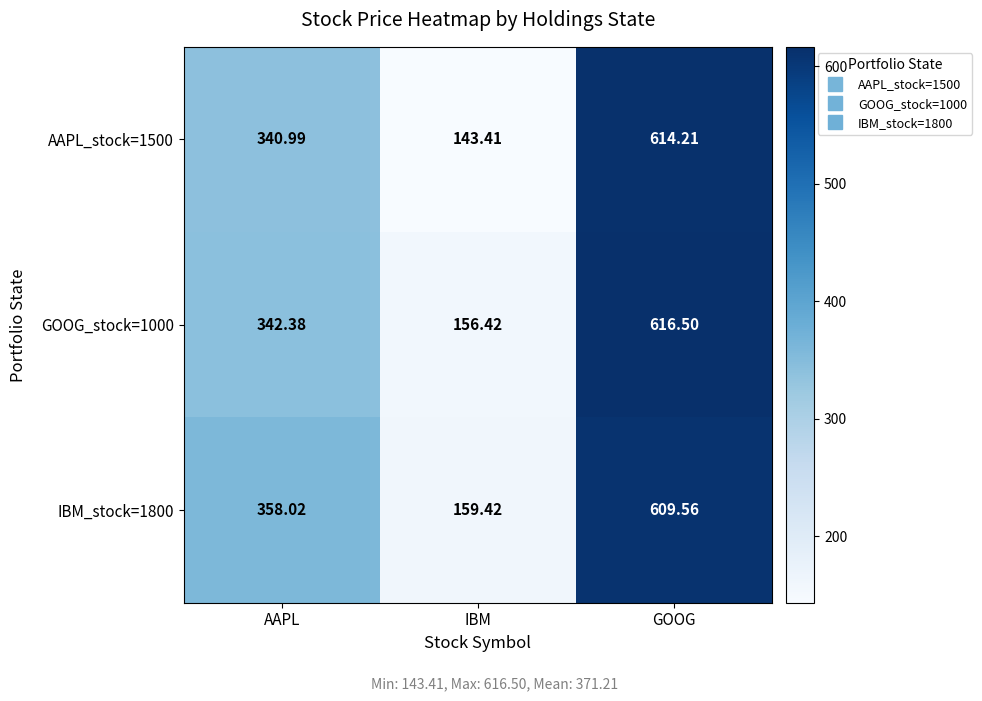

What is the smallest value displayed?

143.4